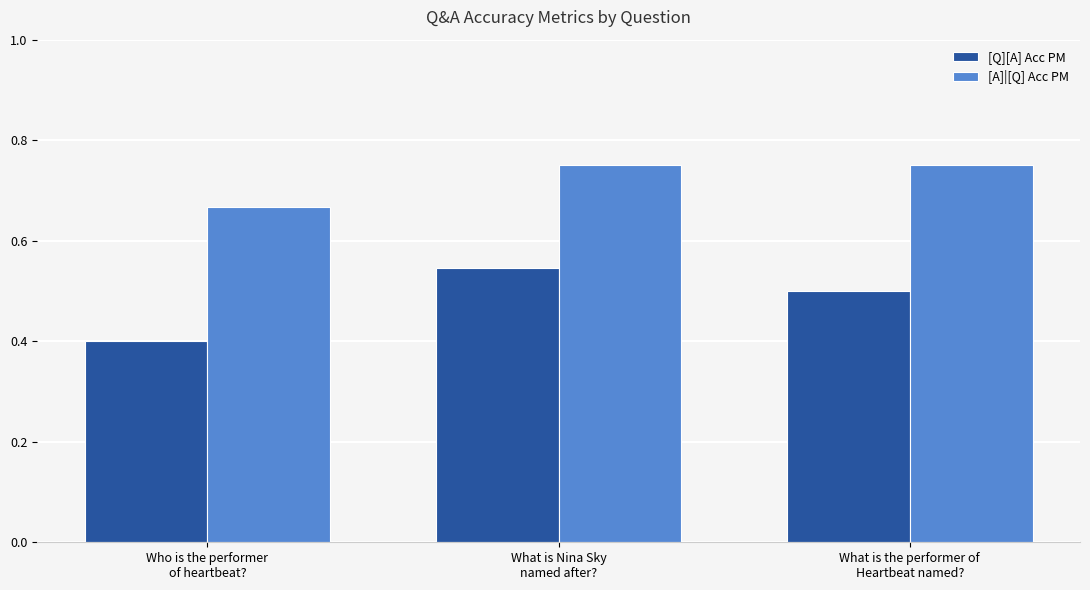

Count the [Q][A] Acc PM values in the range 0 to 1.

3